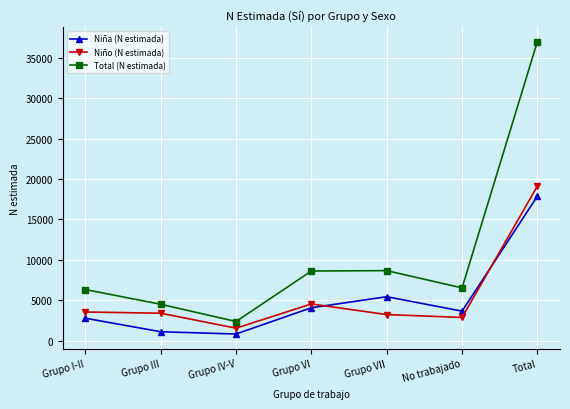

At which label does Total (N estimada) reach its minimum?

Grupo IV-V